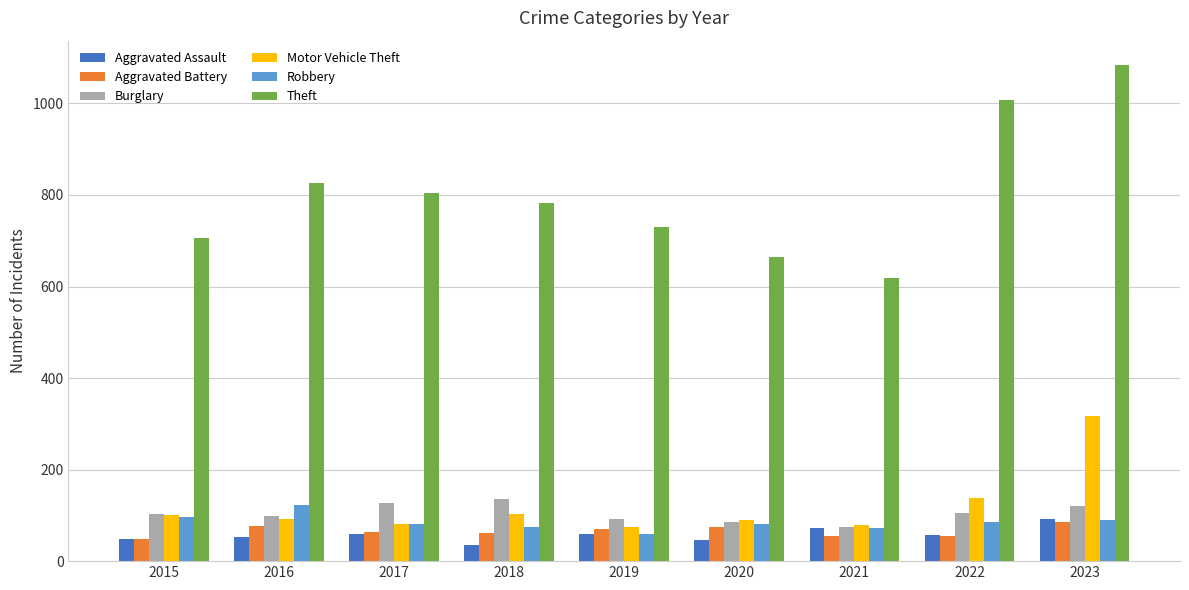

At which category is the sum across all series the highest?

2023